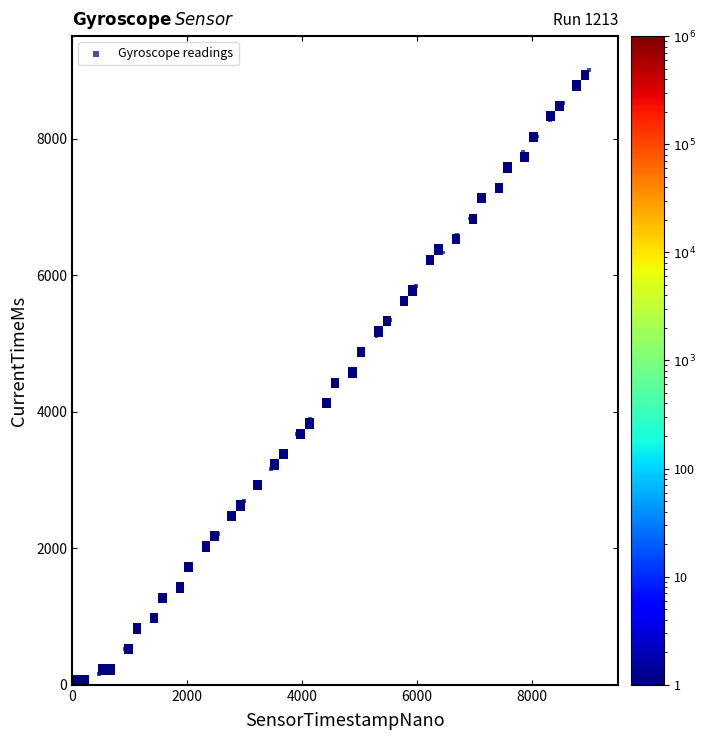

What is the range of Y values (max minus min)?

9000.0